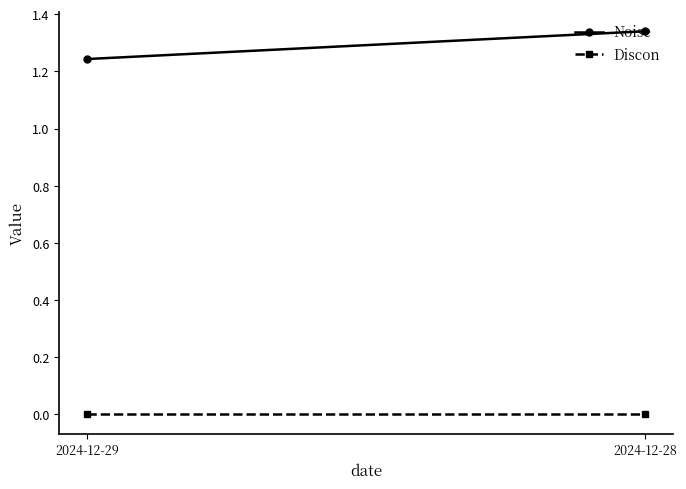

What is the difference between the maximum and minimum values in the Noise series?

0.1